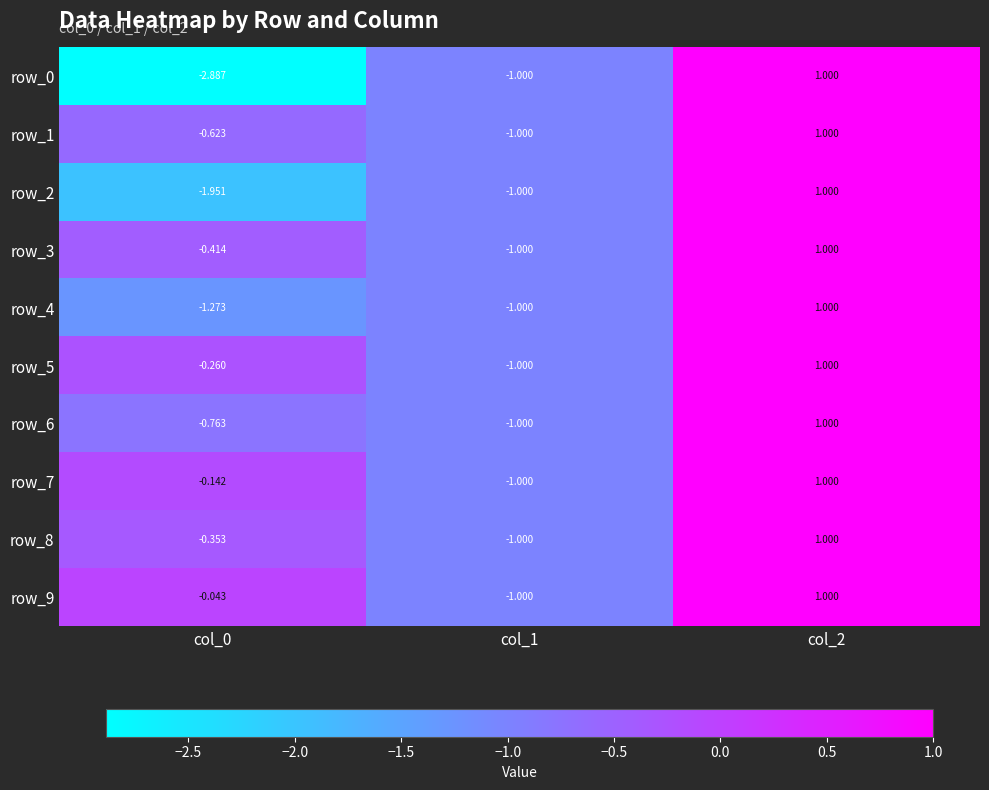

Is the value of row_8 at col_0 greater than the value of row_9 at col_1?

Yes